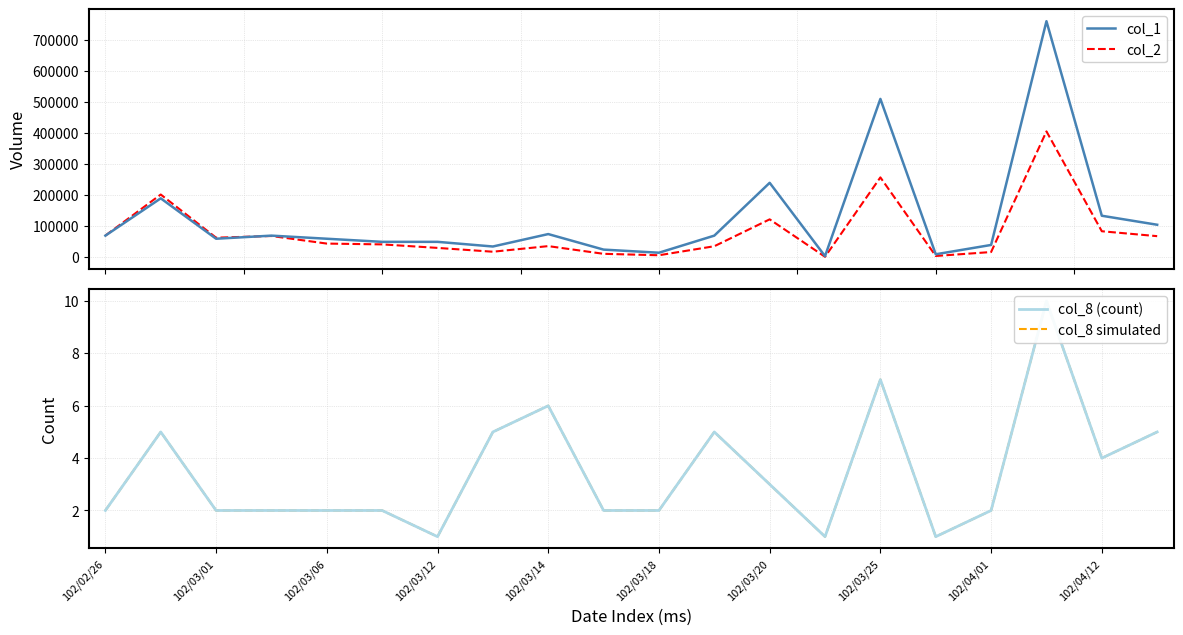

What is the total value across all series at 13?

5882